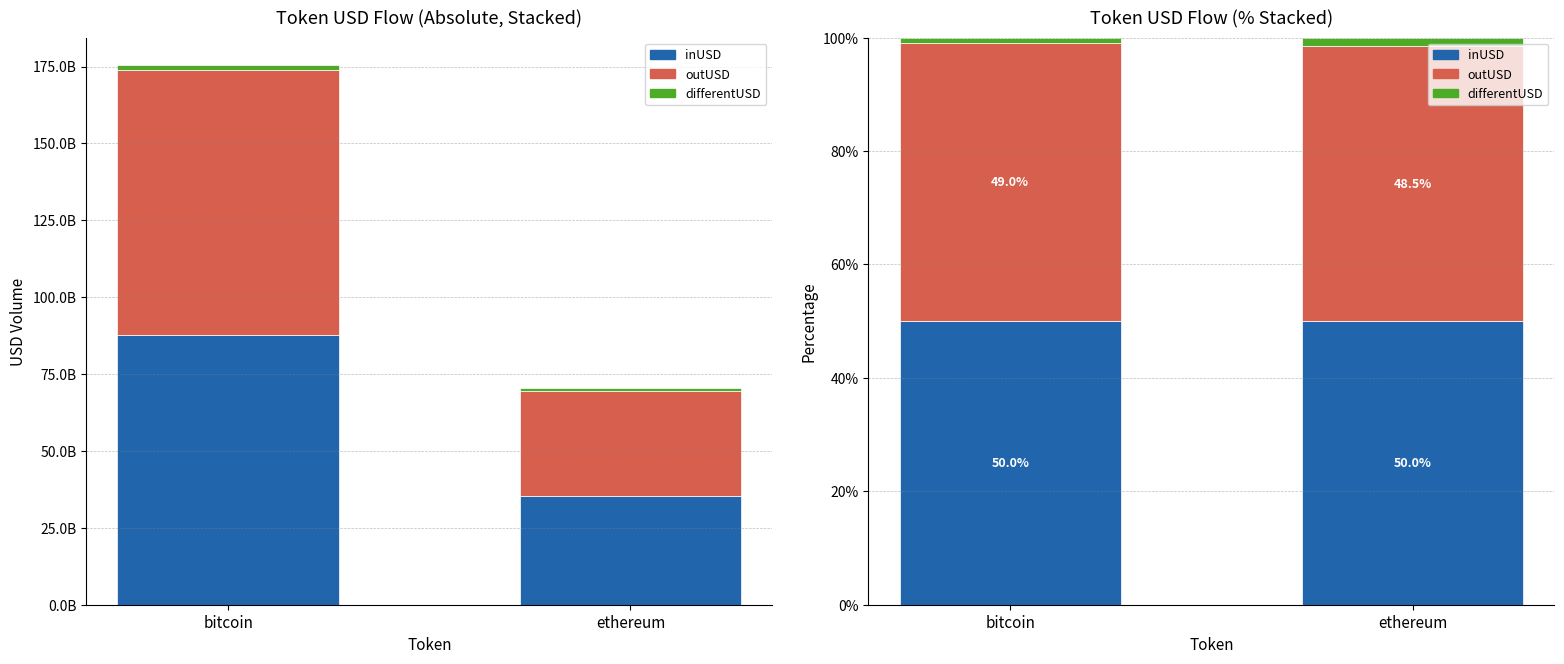

Which has a higher value, bitcoin or ethereum?

bitcoin